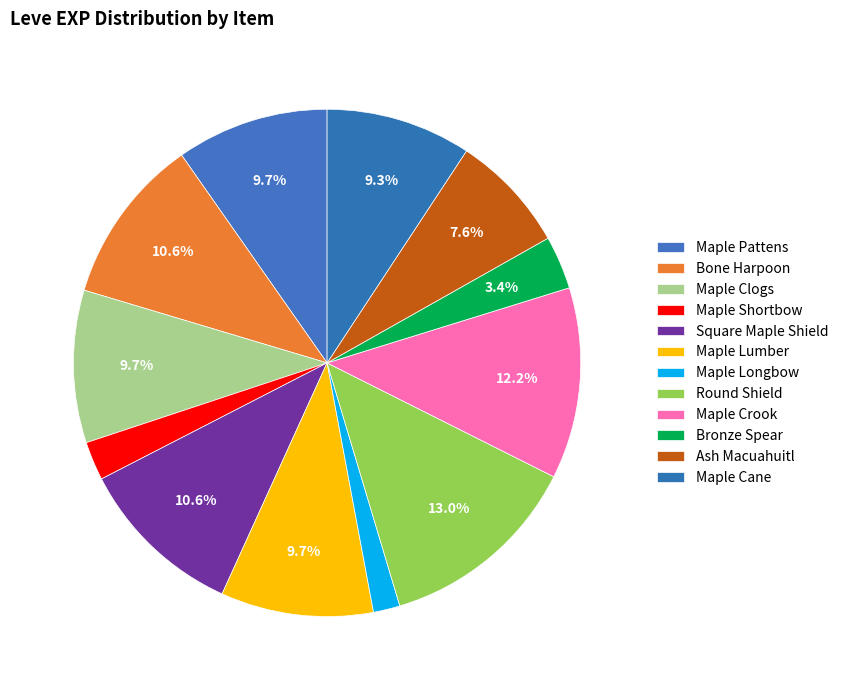

Between Ash Macuahuitl and Maple Cane, which is larger?

Maple Cane